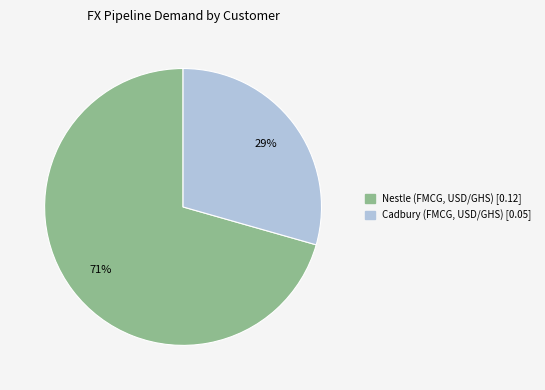

Which has a higher value, Cadbury (FMCG, USD/GHS) or Nestle (FMCG, USD/GHS)?

Nestle (FMCG, USD/GHS)